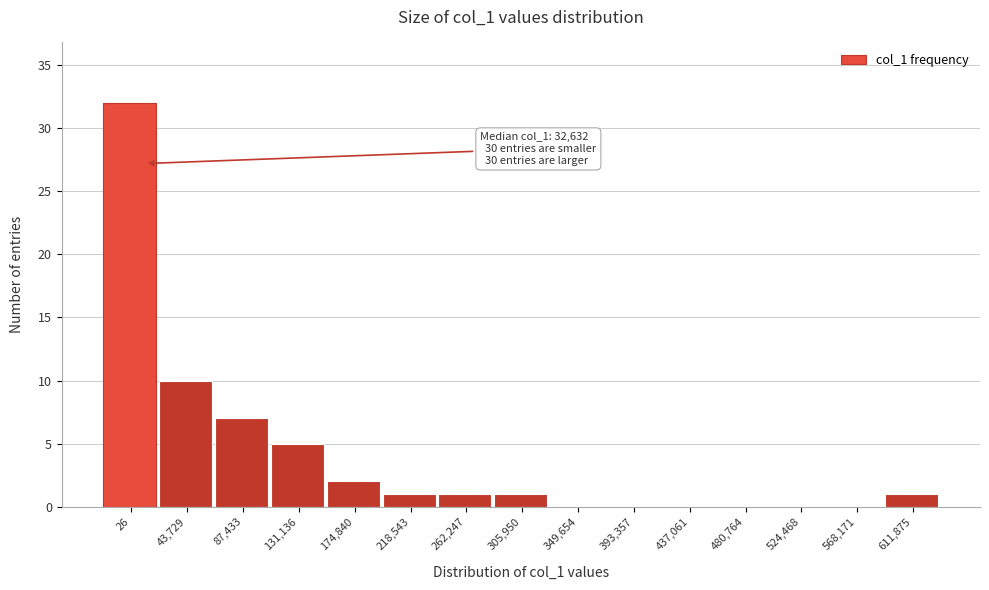

Reading right to left, extract all data points from this chart.

611,875=1	568,171=0	524,468=0	480,764=0	437,061=0	393,357=0	349,654=0	305,950=1	262,247=1	218,543=1	174,840=2	131,136=5	87,433=7	43,729=10	26=32